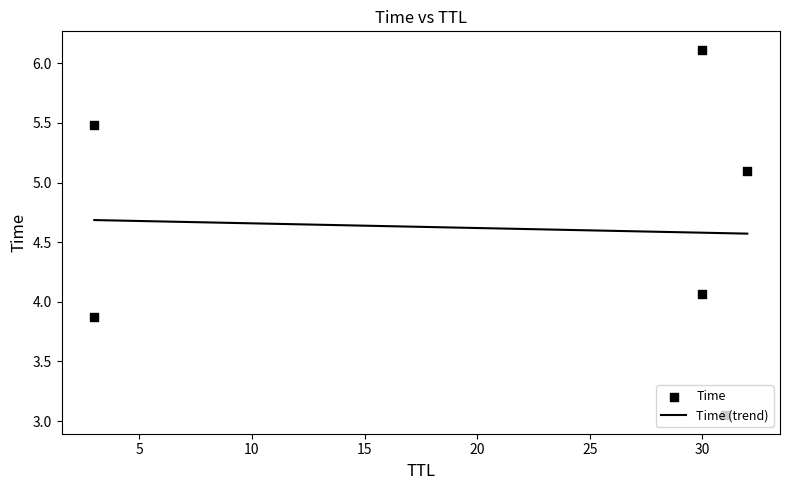

What is the change in value from 3 to 30?

+2.2